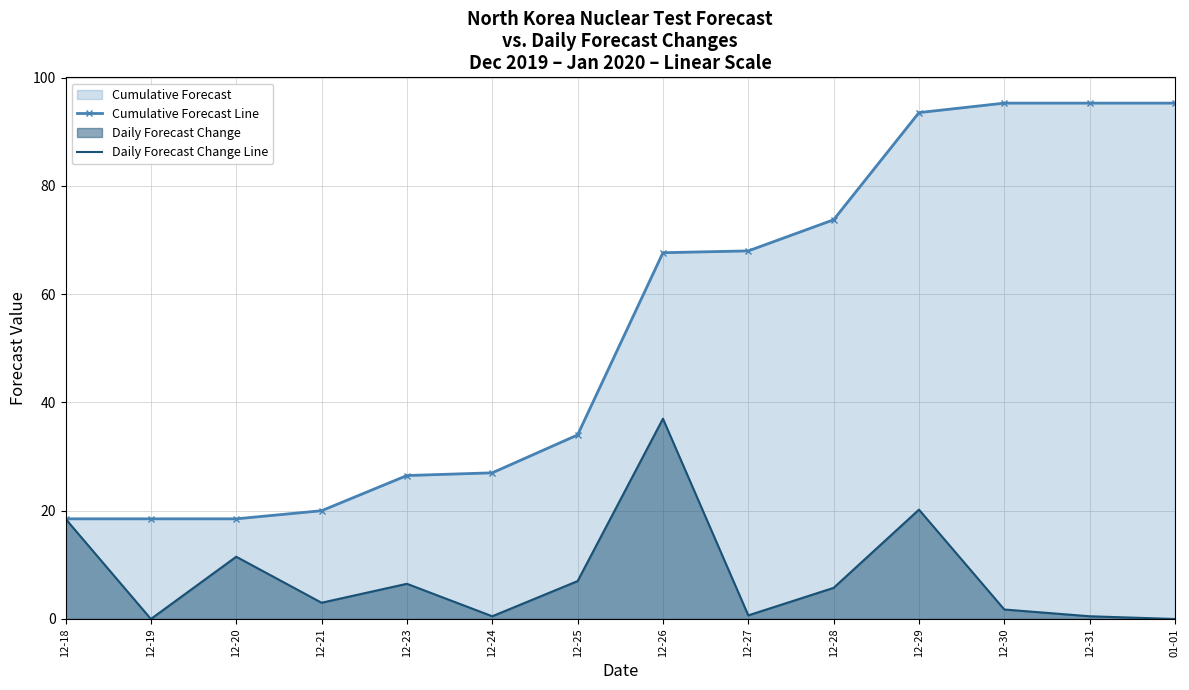

What is the label of the 10th point from the right?

12-23